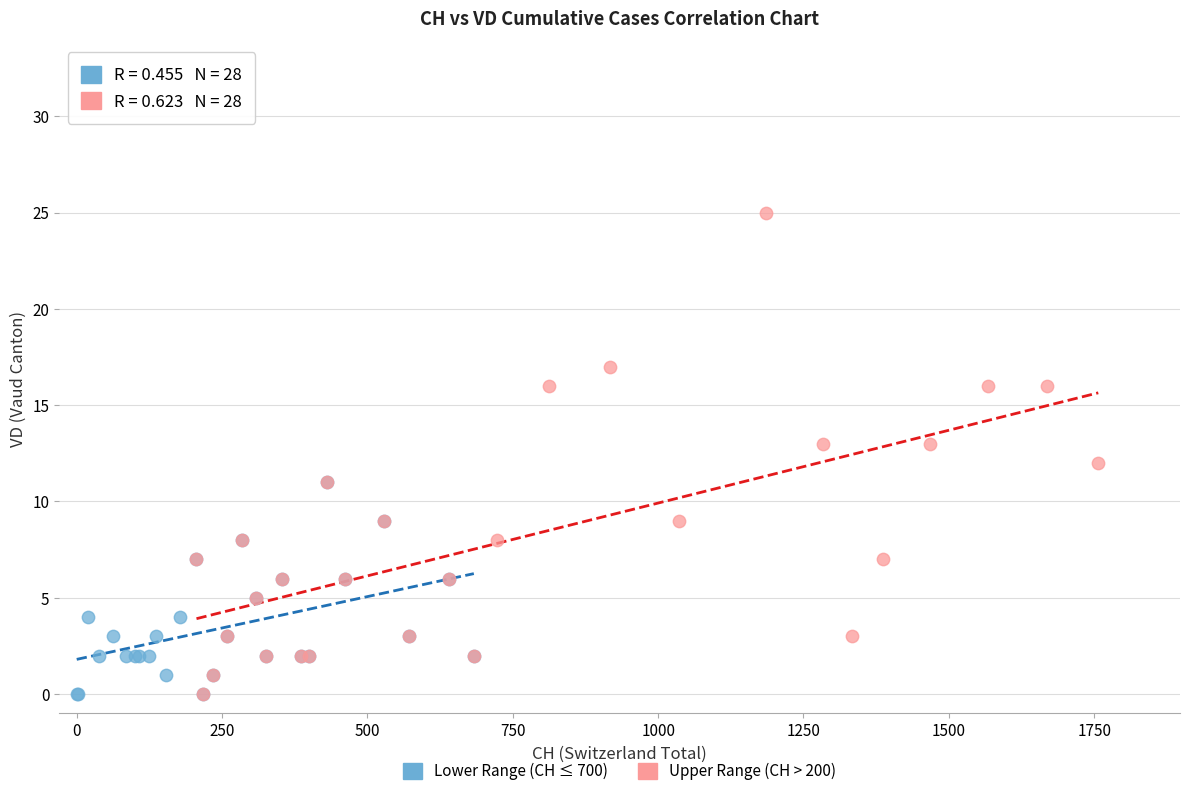

Which series has the widest spread of Y values?

Upper Range (CH > 200)